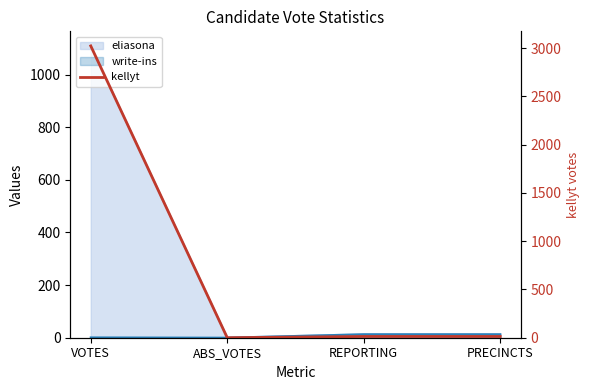

At which label does the data first exceed 13?

VOTES